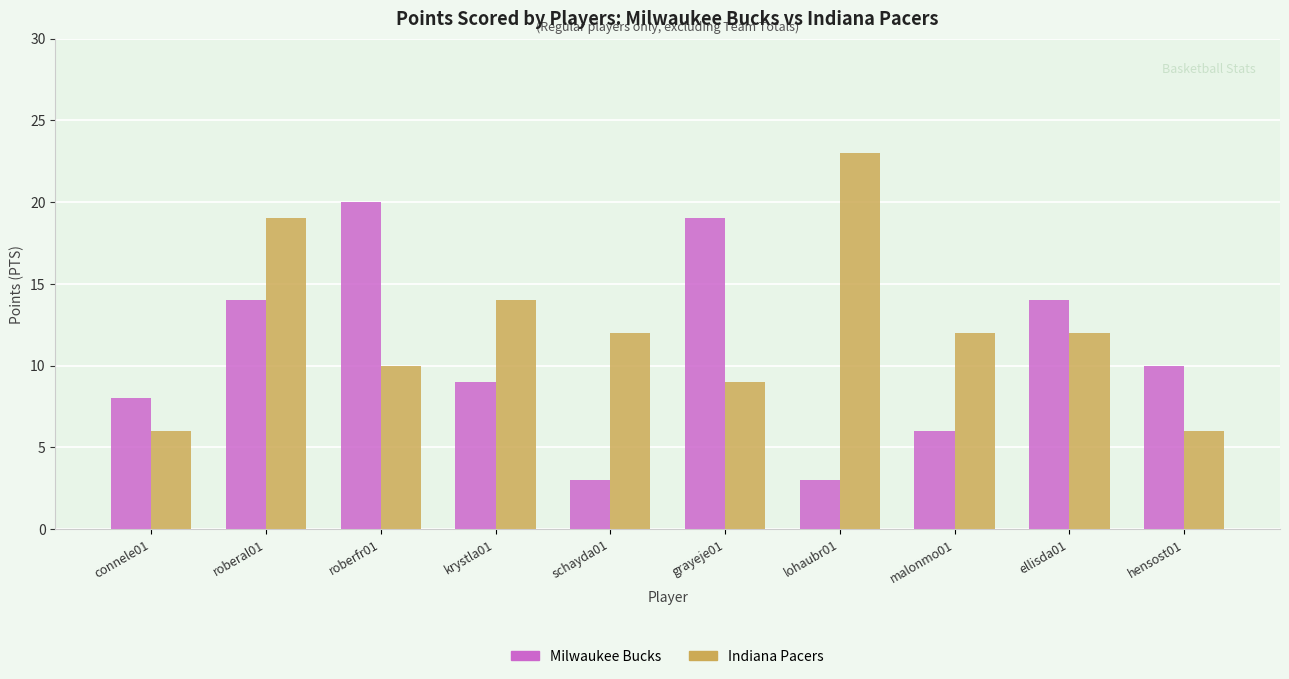

At how many categories does at least one series exceed 7?

10